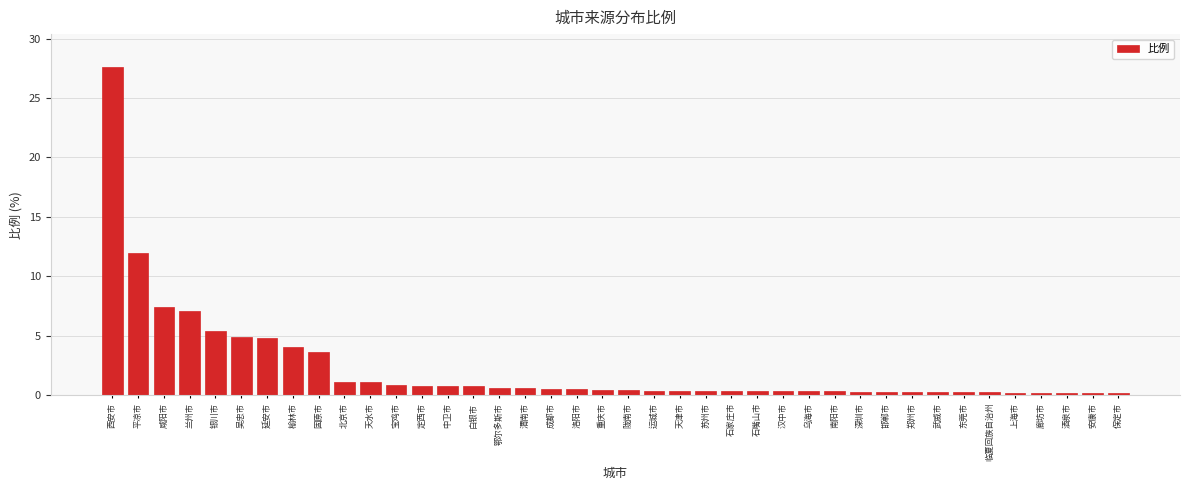

What is the value of the 14th bar from the left?

0.8